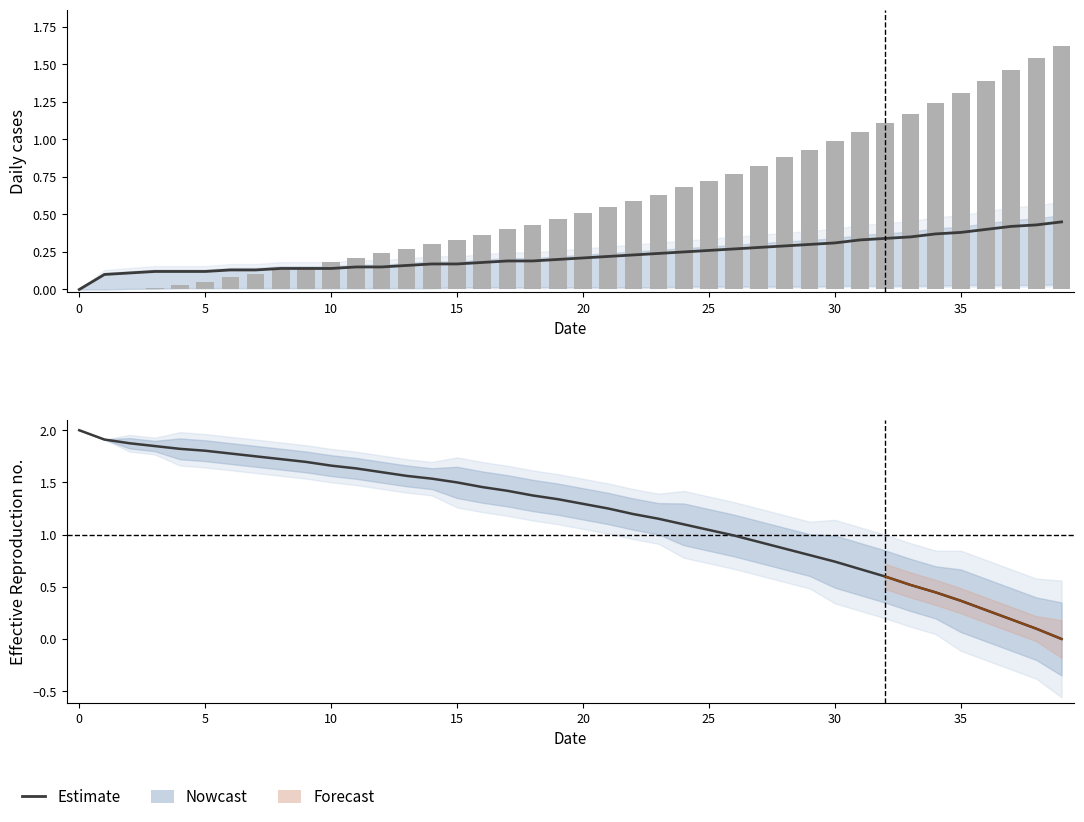

Does the chart contain any negative values?

No